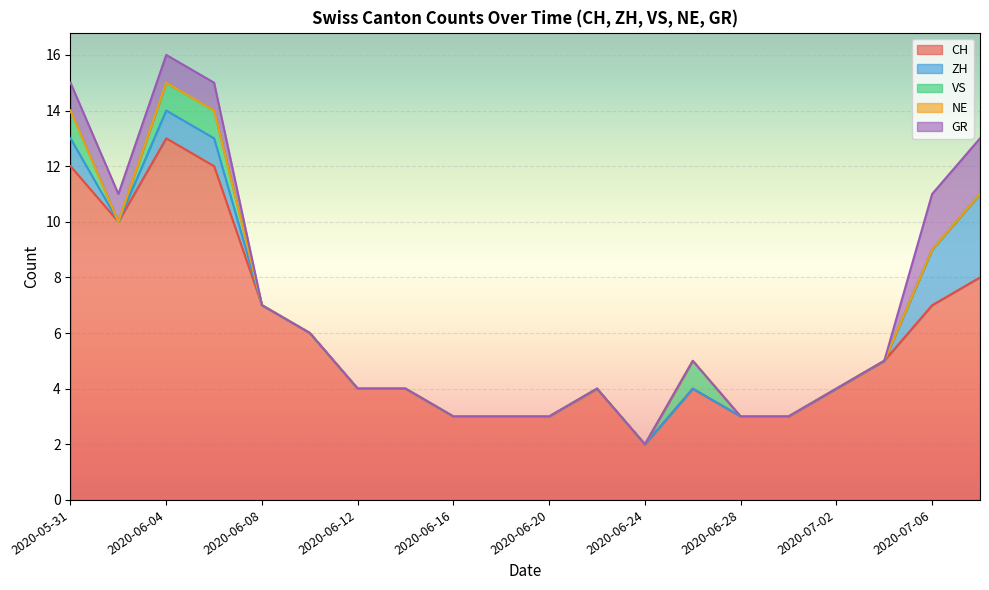

Which category has the highest value in the CH series?

2020-06-04